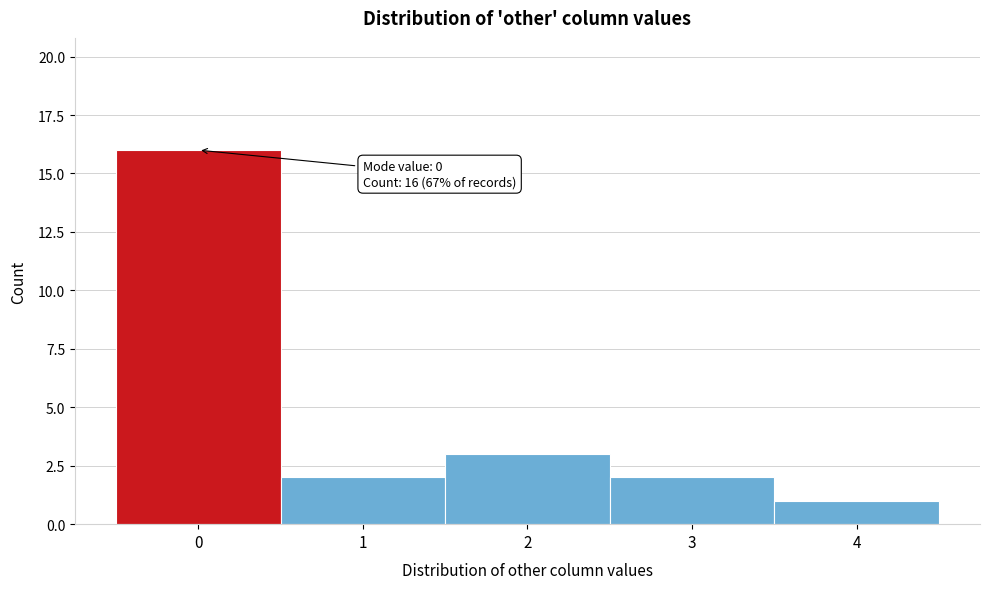

Which range on the x-axis has the tallest bar?

-0.5 to 0.5